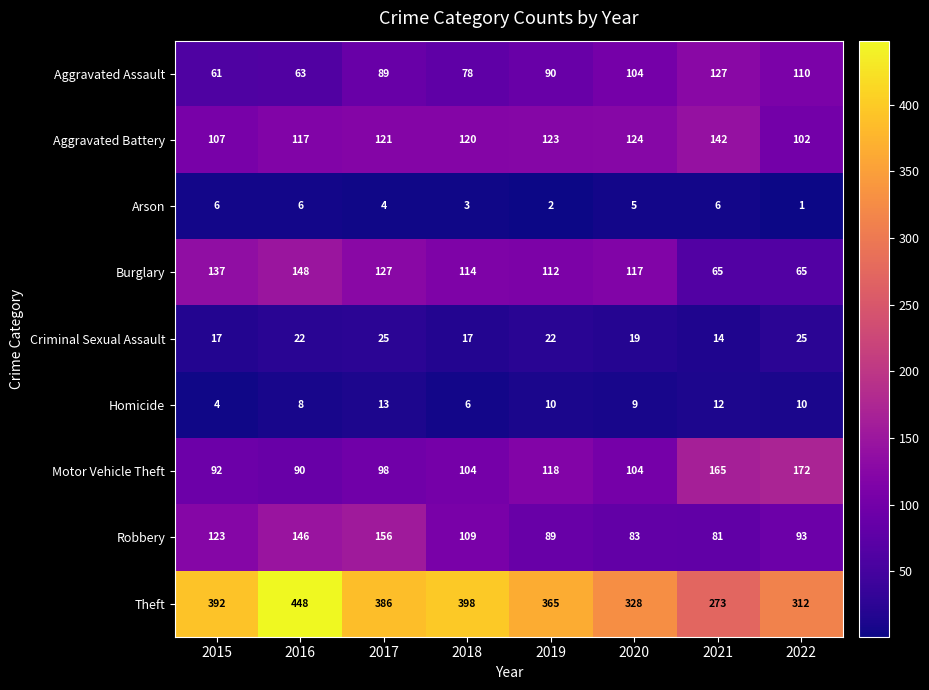

Which series has the largest total across all categories?

Theft